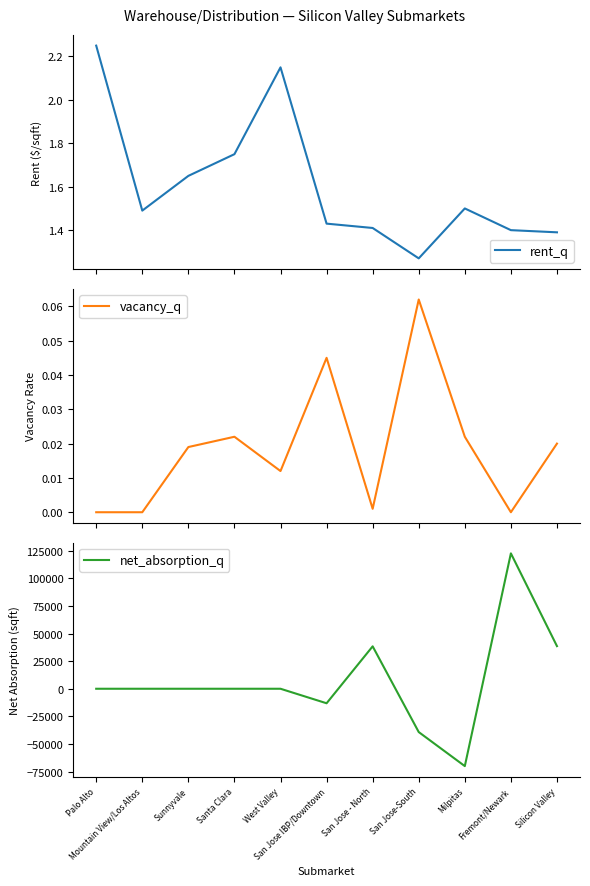

What are all the series names shown in the legend?

rent_q, vacancy_q, net_absorption_q